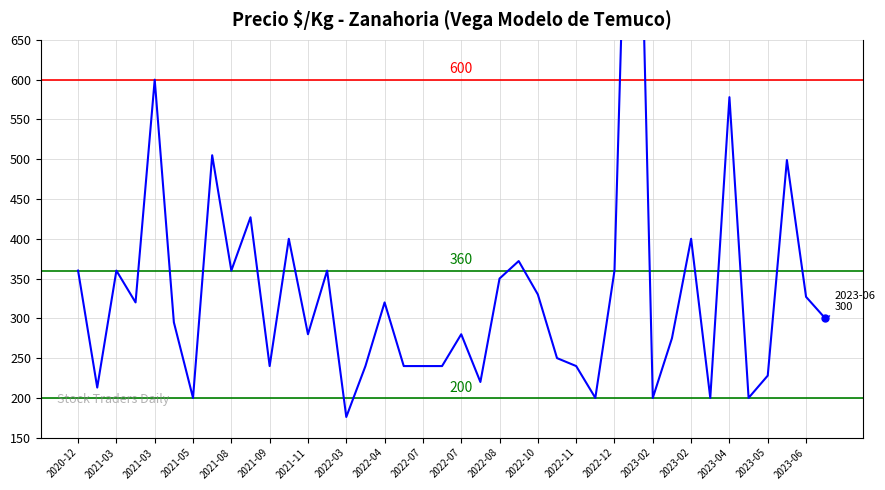

True or false: the data shows 150 at 25.

False